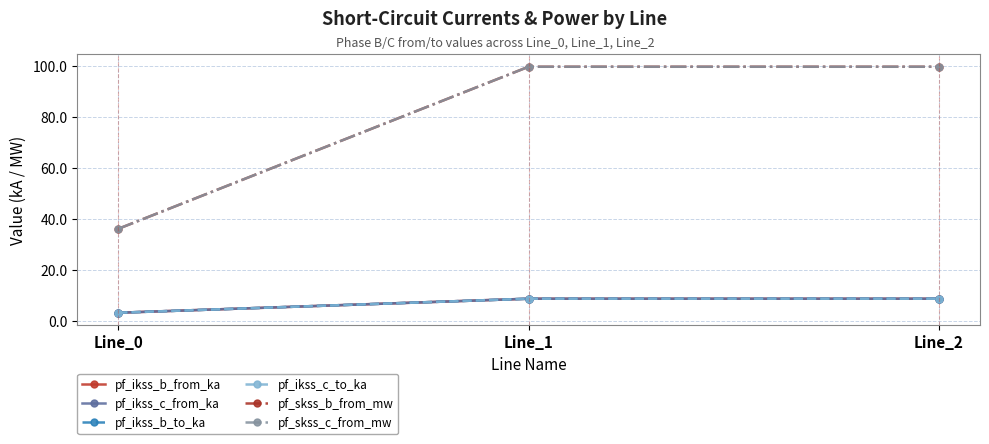

Reading right to left, transcribe all the data shown in this chart.

pf_ikss_b_from_ka: 8.6	8.6	3.1
pf_ikss_c_from_ka: 8.6	8.6	3.1
pf_ikss_b_to_ka: 8.6	8.6	3.1
pf_ikss_c_to_ka: 8.6	8.6	3.1
pf_skss_b_from_mw: 99.6	99.6	36.0
pf_skss_c_from_mw: 99.6	99.6	36.0